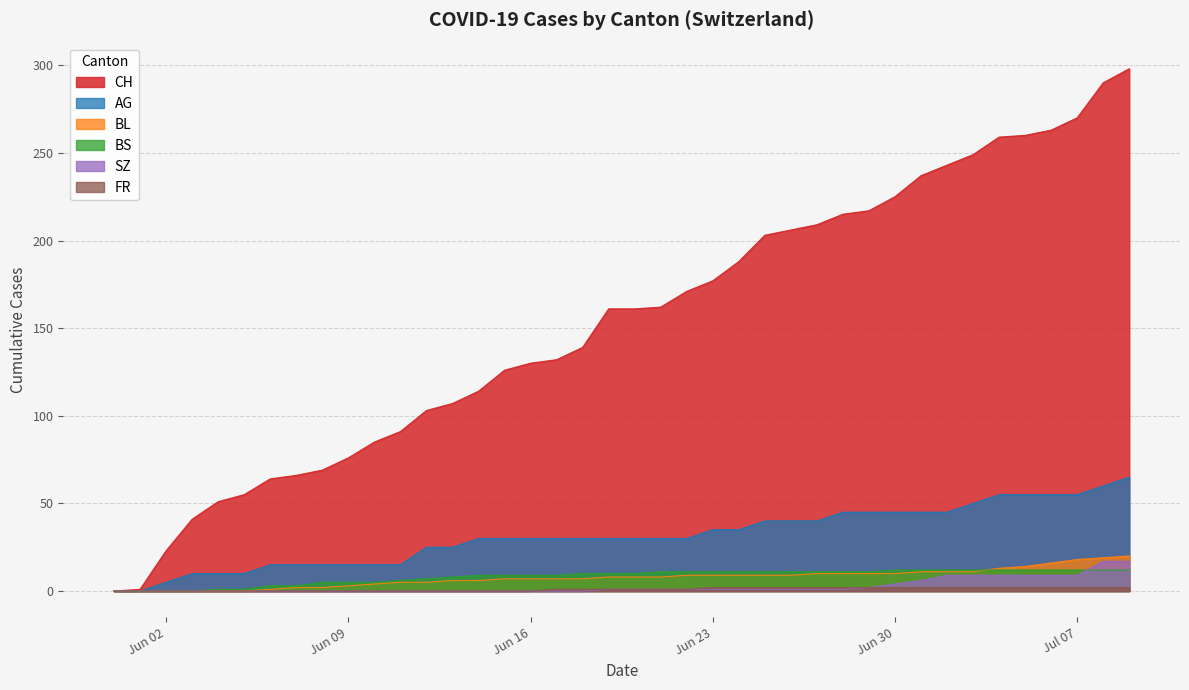

At which category is the sum across all series the highest?

2020-07-09